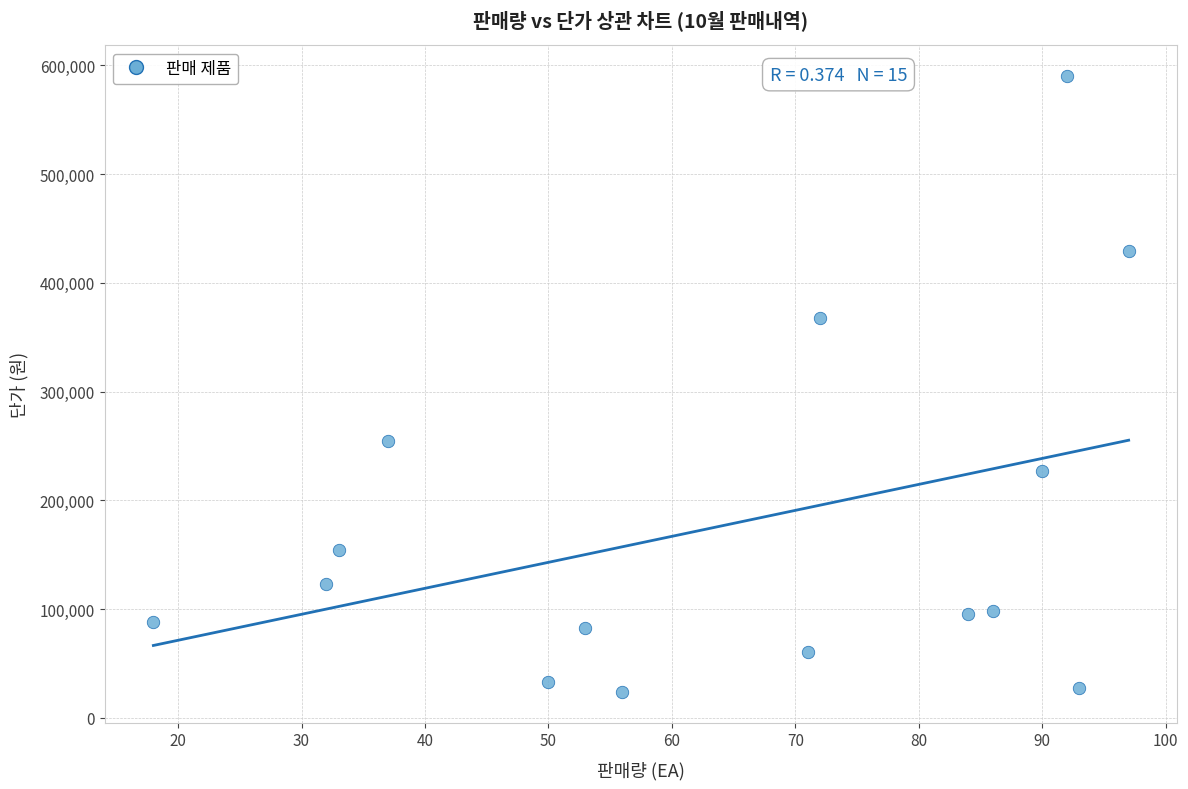

What Y value in the scatter plot is closest to 307000?

255000